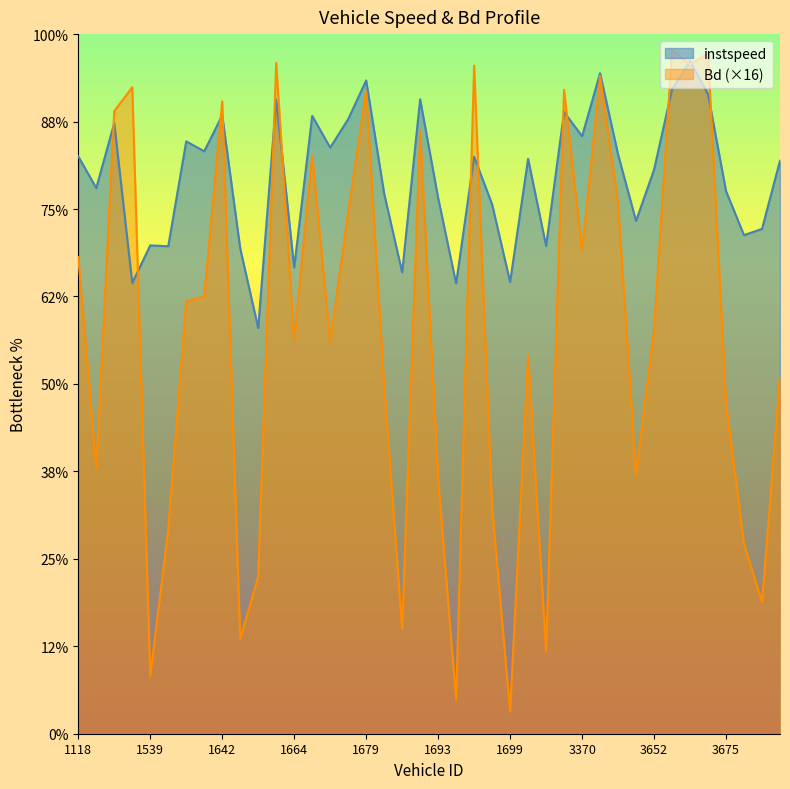

Which series has the widest spread of values?

Bd (×16)